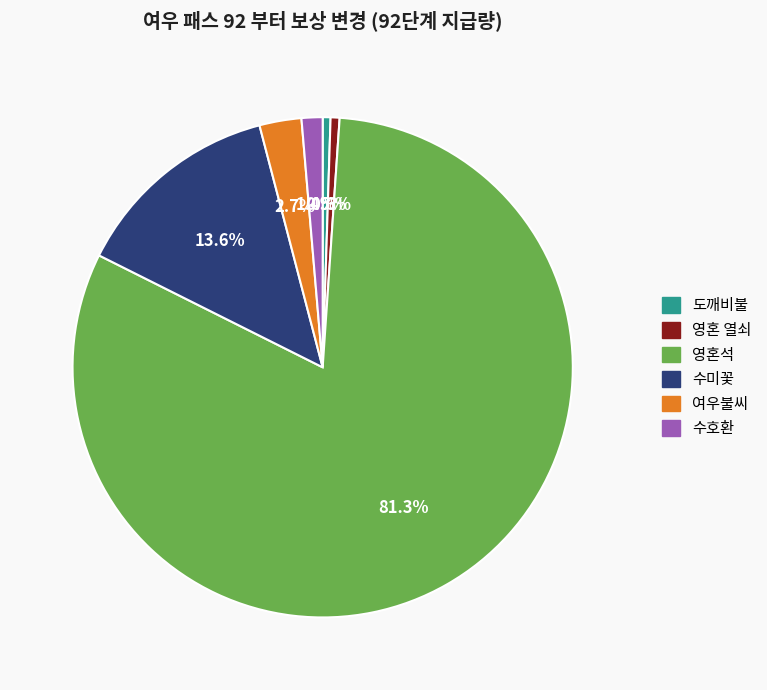

To the nearest percent, what percentage of the pie is 수미꽃?

14%